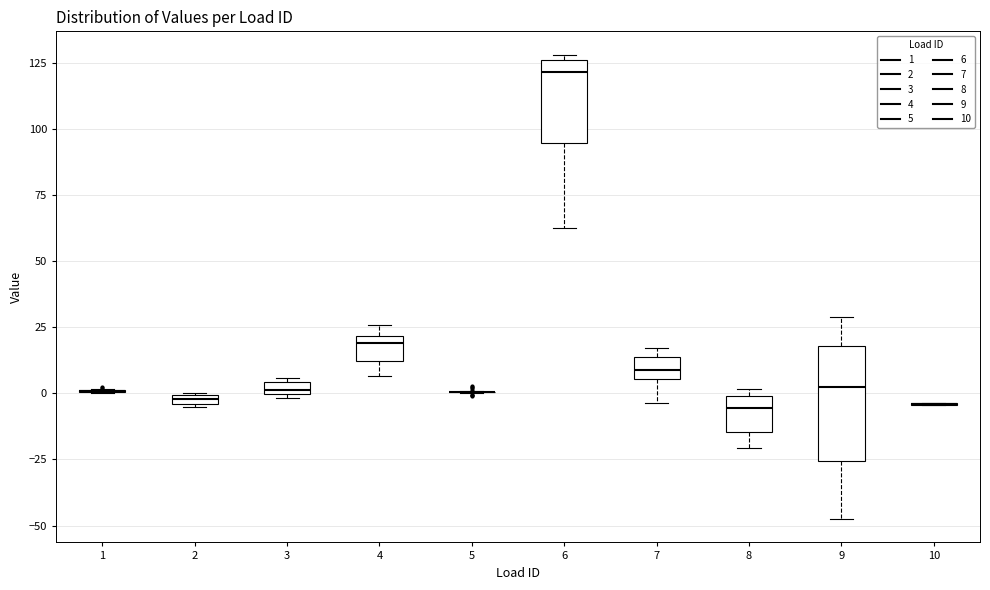

Comparing the boxes themselves (not the whiskers), which one is the tallest?

9